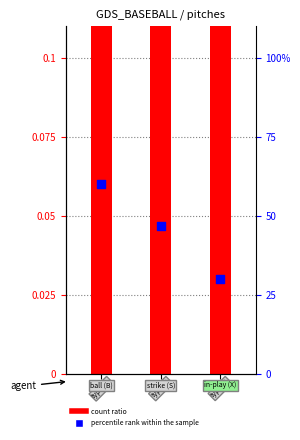

Which series has the widest spread of Y values?

percentile rank within the sample